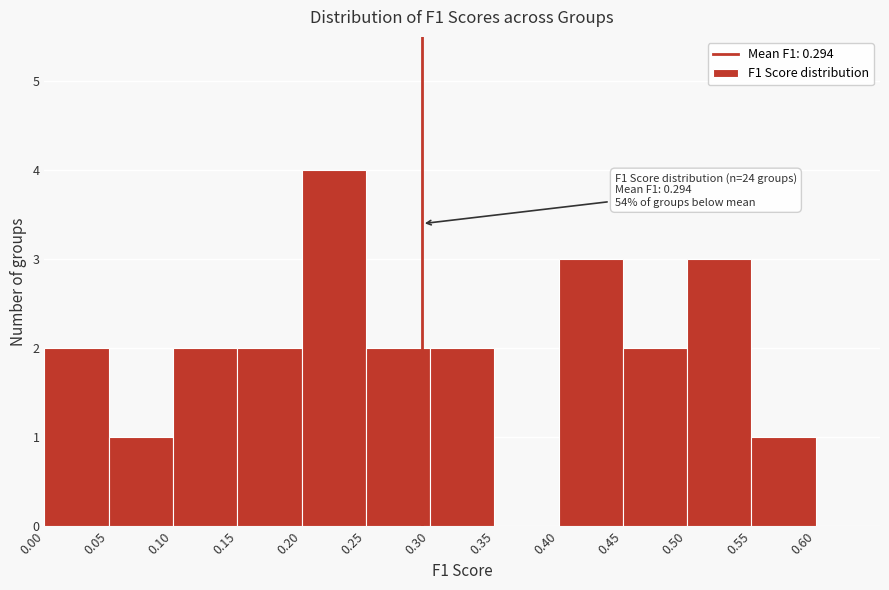

Over which range of the x-axis is the bar tallest?

0.20 to 0.25